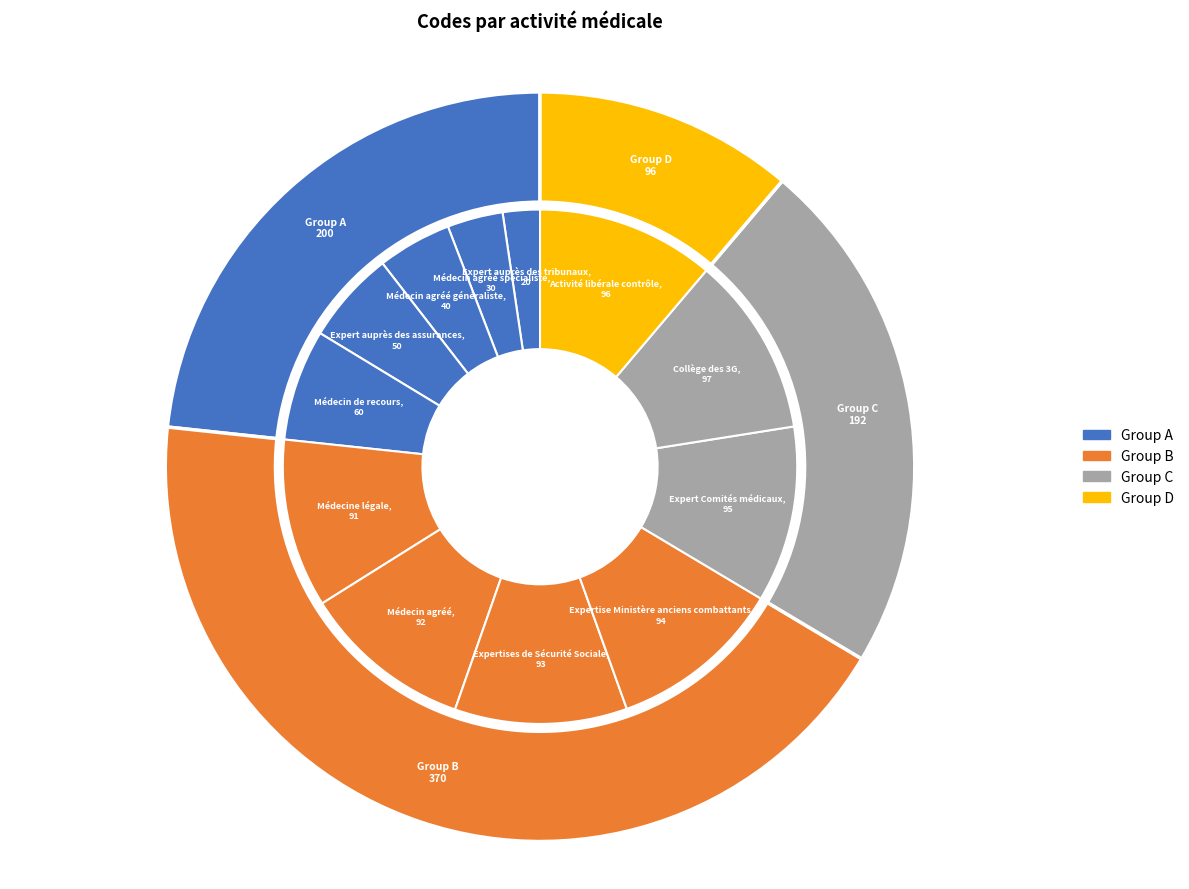

What is the change in value from 20 to 60?

+40